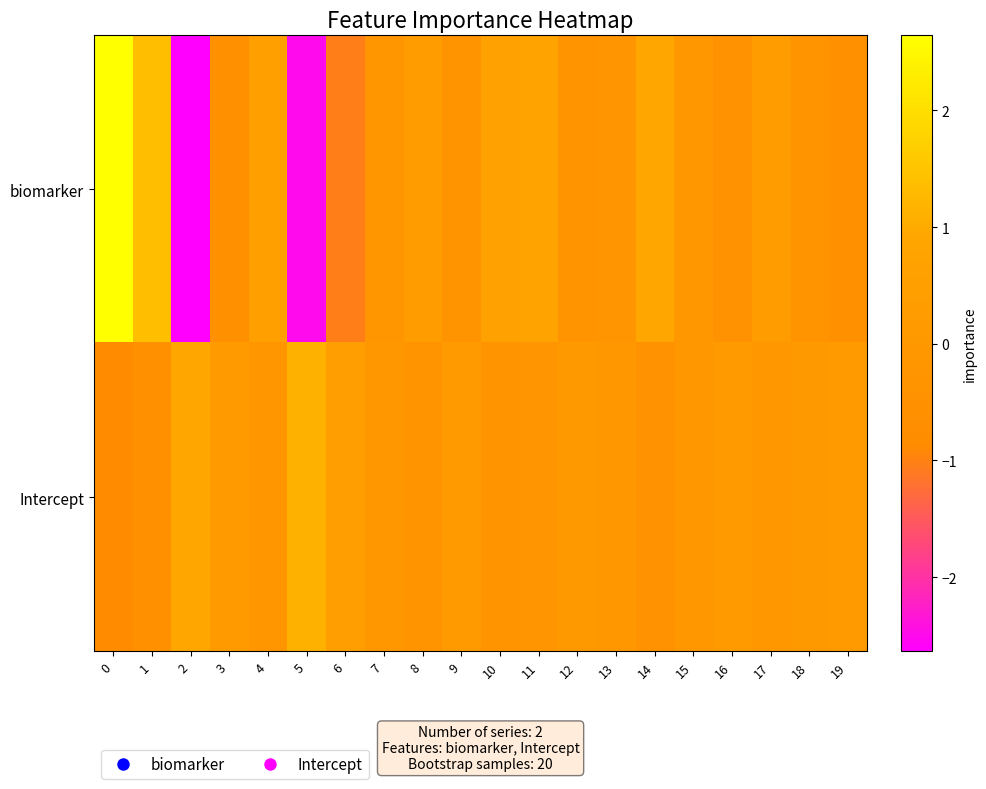

Reading right to left, what are all the values shown in this chart?

biomarker: 19=-0.6	18=-0.4	17=0.3	16=-0.4	15=0.0	14=0.9	13=-0.2	12=-0.4	11=0.8	10=0.6	9=-0.3	8=0.3	7=-0.2	6=-1.0	5=-2.5	4=0.5	3=-0.5	2=-2.6	1=1.4	0=2.6
Intercept: 19=0.1	18=0.1	17=-0.1	16=0.2	15=-0.1	14=-0.4	13=-0.0	12=0.1	11=-0.2	10=-0.3	9=0.1	8=-0.3	7=-0.1	6=0.4	5=1.1	4=-0.1	3=0.2	2=0.9	1=-0.5	0=-0.8